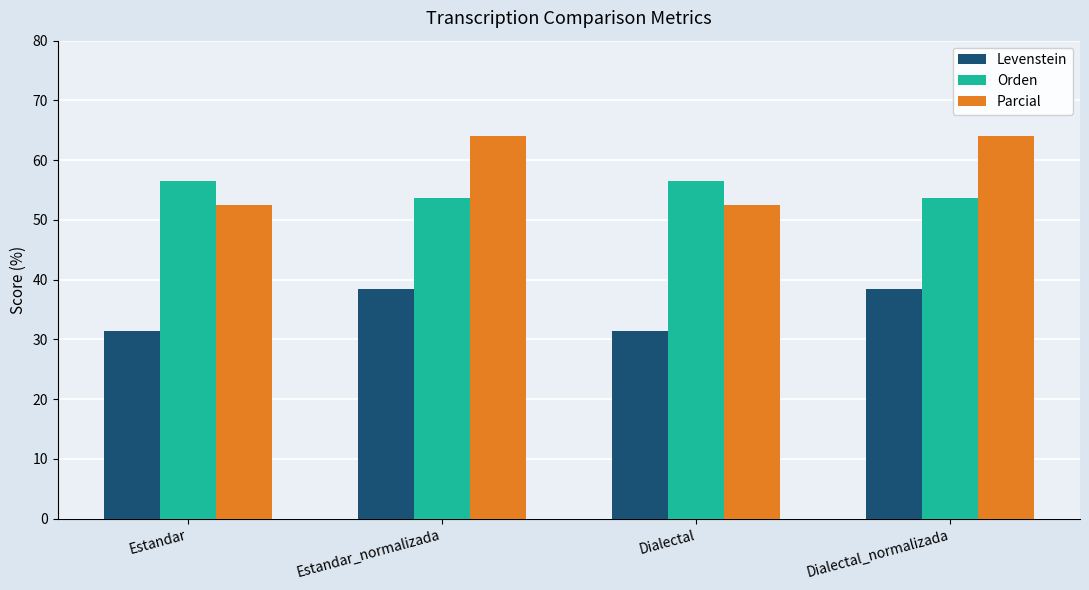

What is the difference between the highest and lowest values at Dialectal?

25.0